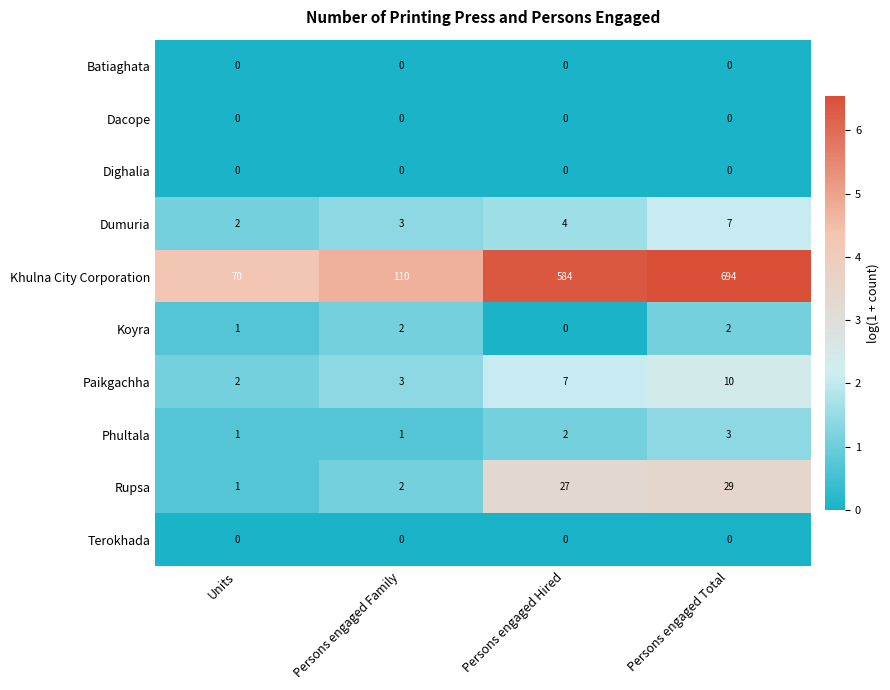

Rank the categories by Paikgachha value from highest to lowest.

Persons engaged Total, Persons engaged Hired, Persons engaged Family, Units